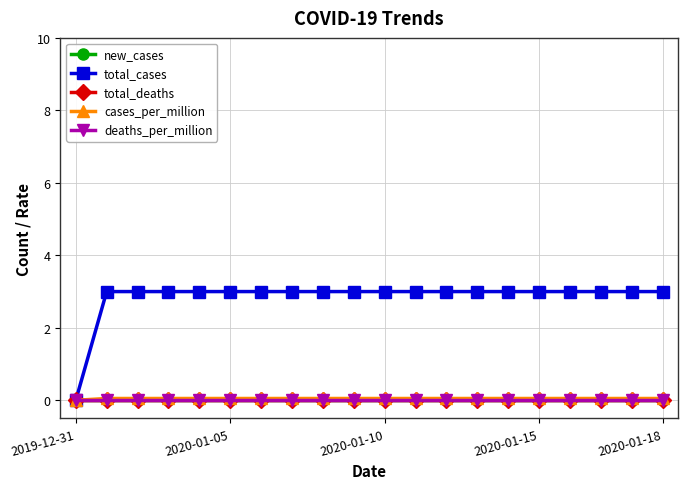

True or false: total_cases and total_deaths cross at least once.

False